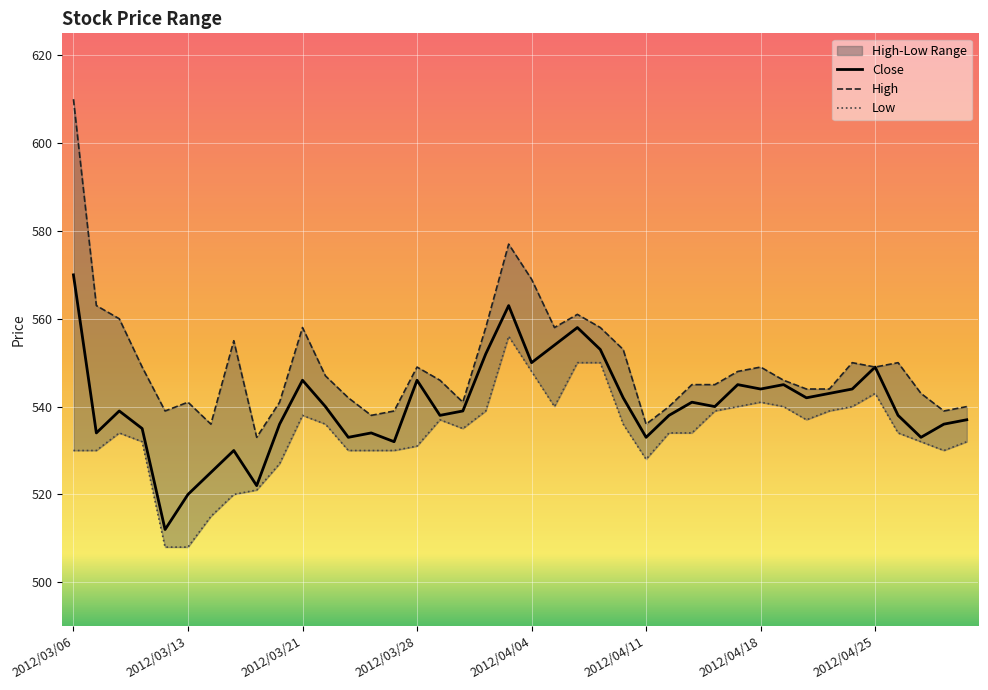

True or false: Close has a value of 544 at 2012/04/18.

True